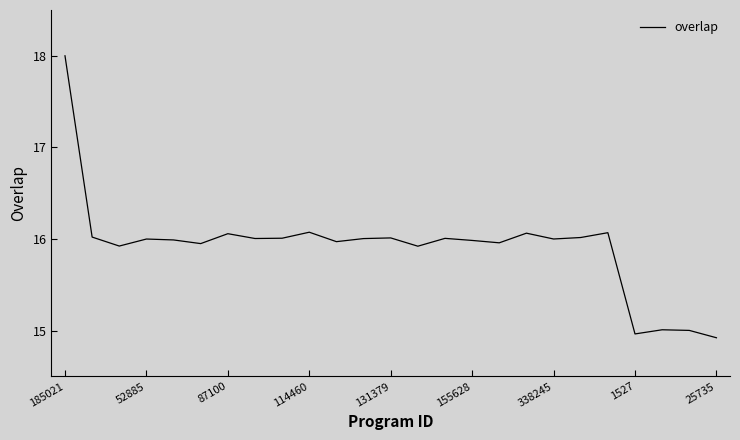

What is the difference between the maximum and minimum values?

3.1